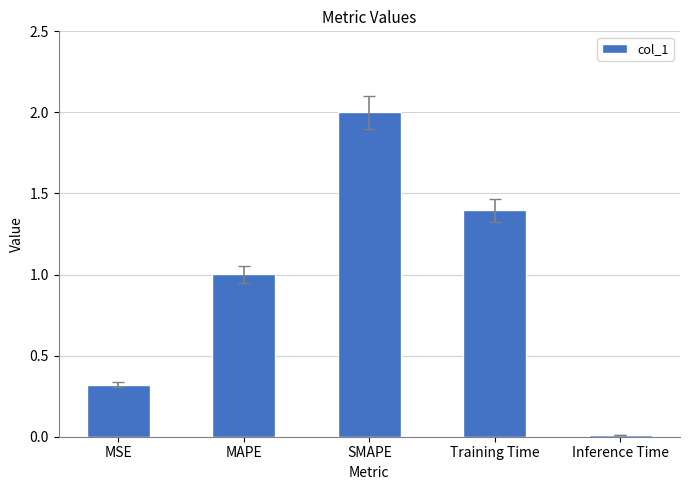

List the labels in order of value, smallest first.

Inference Time, MSE, MAPE, Training Time, SMAPE